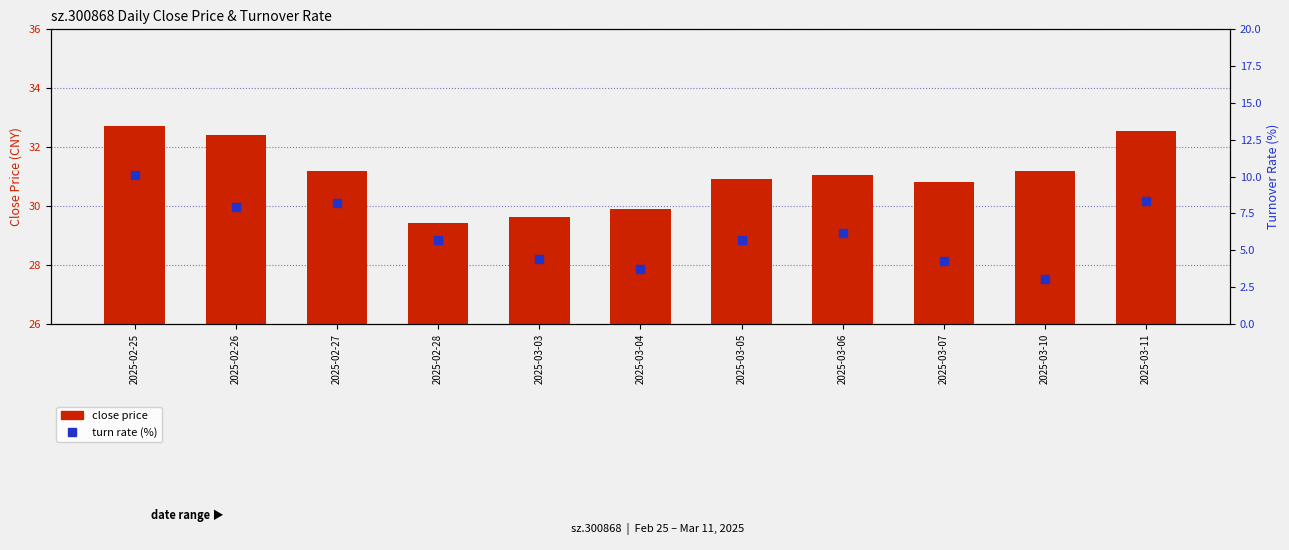

What are all the series names shown in the legend?

close price, turn rate (%)